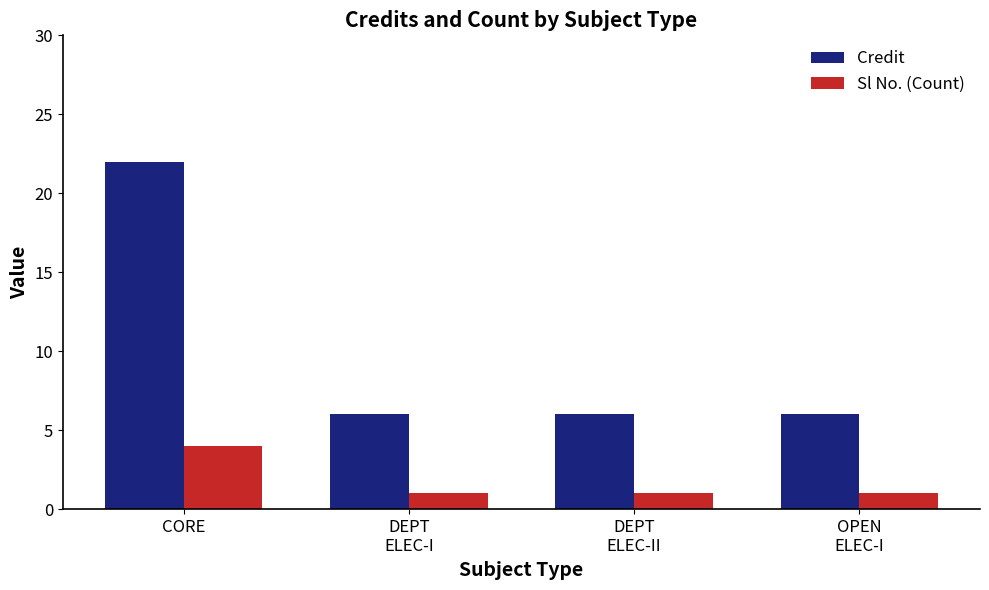

How many series are shown in this chart?

2